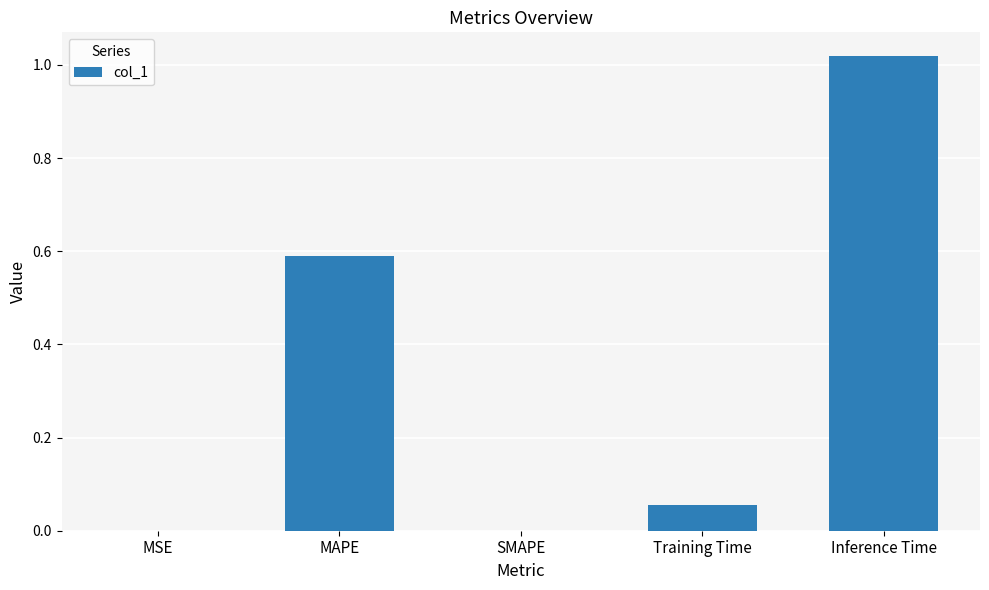

How many data points does each series have?

5